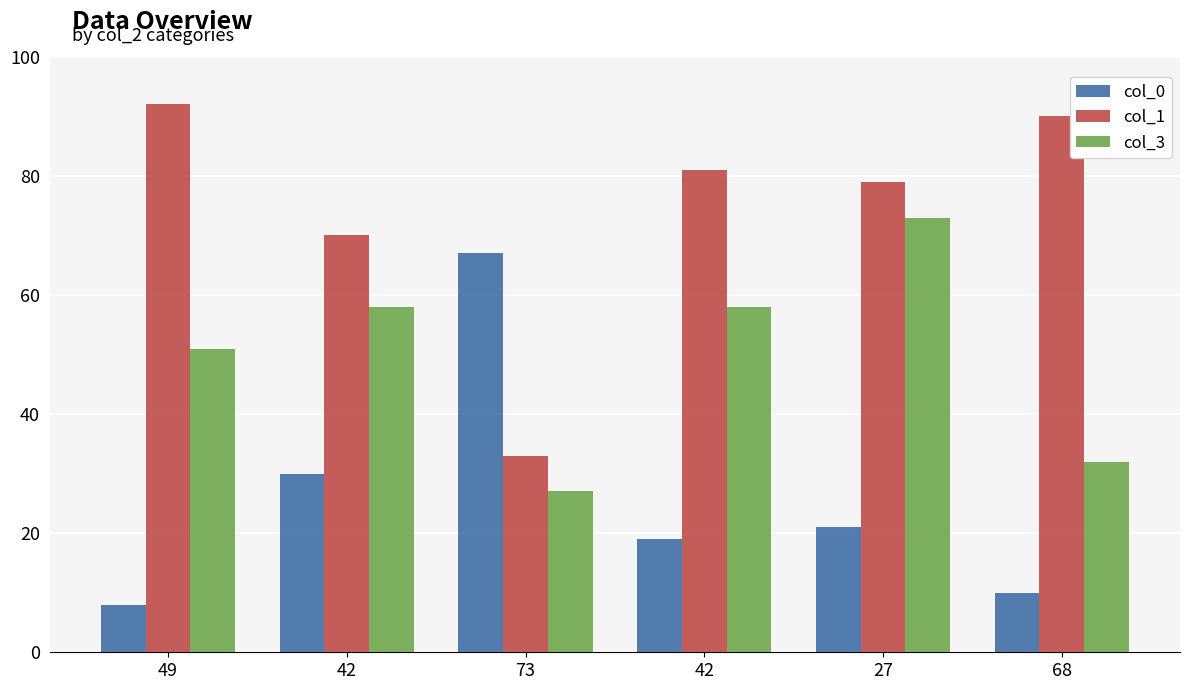

What are all the series names shown in the legend?

col_0, col_1, col_3